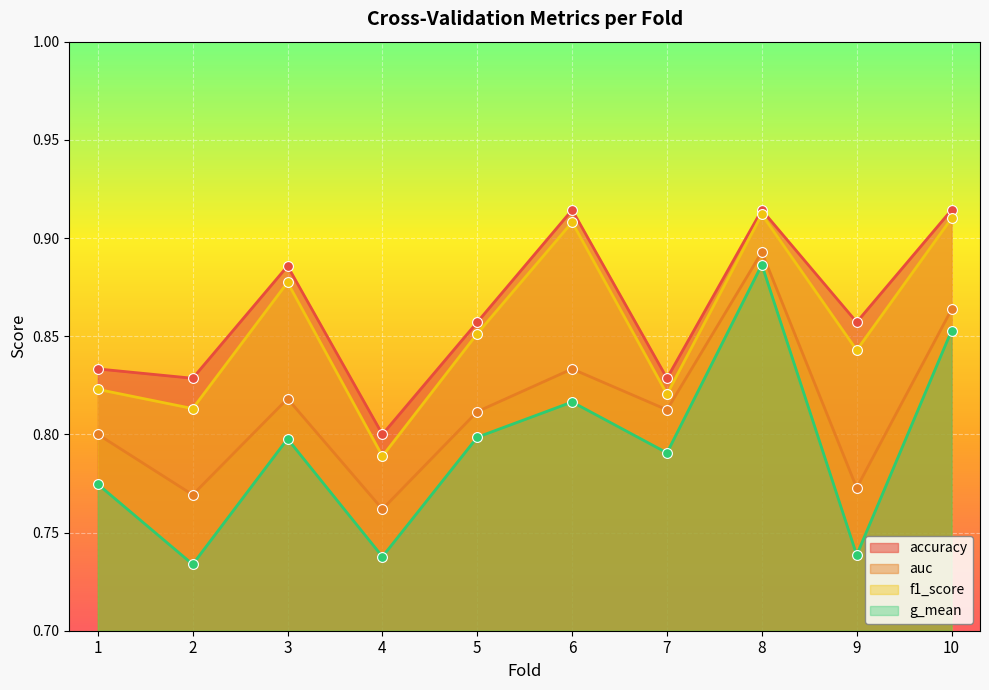

Is the value of auc at 7 greater than the value of f1_score at 1?

No